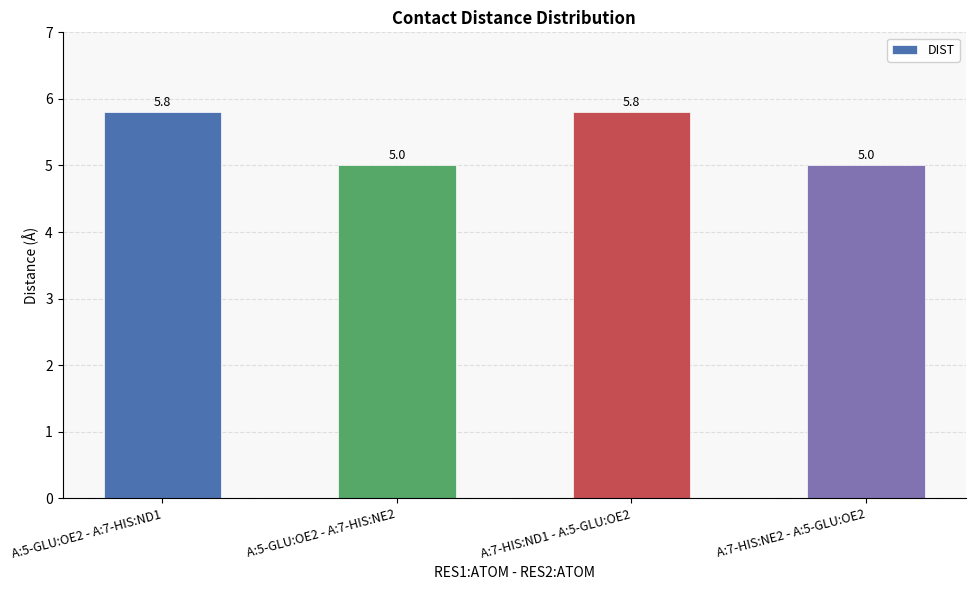

The chart shows a value of 4.0 at A:5-GLU:OE2 - A:7-HIS:ND1. True or false?

False